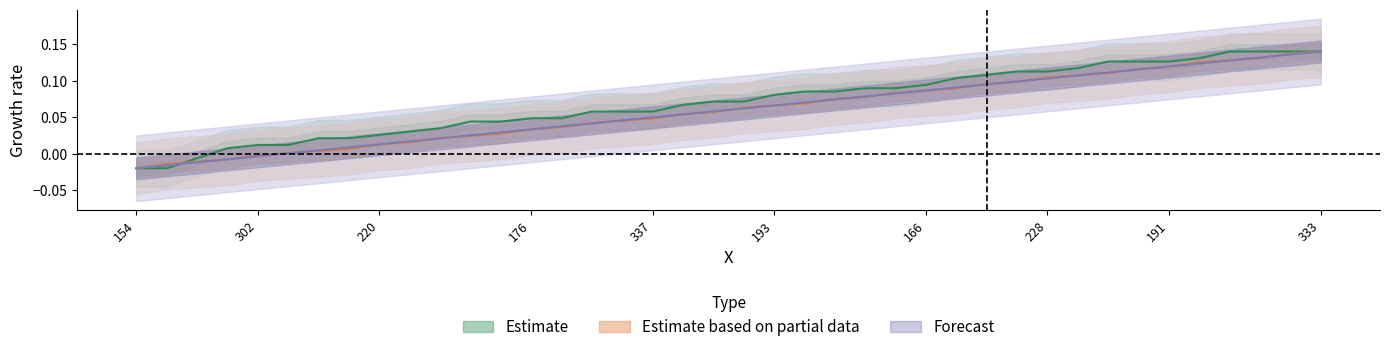

True or false: Estimate based on partial data has more than 0 points higher than both neighbors.

False